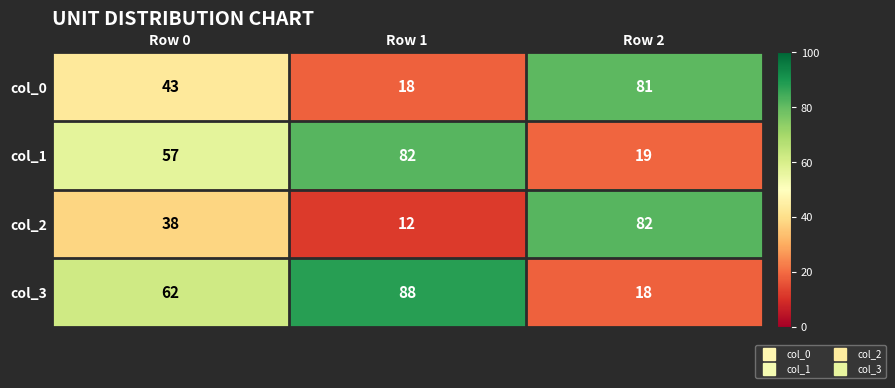

Which category has the lowest value across all series?

Row 1